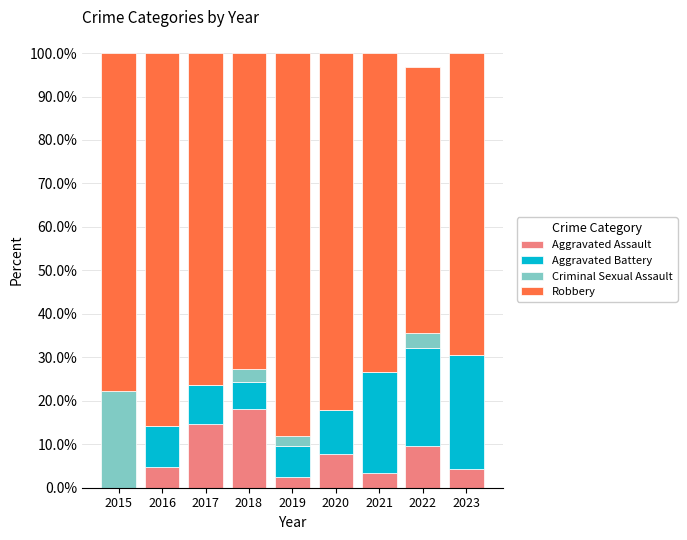

True or false: Aggravated Assault has a value of 18.2 at 2018.

True